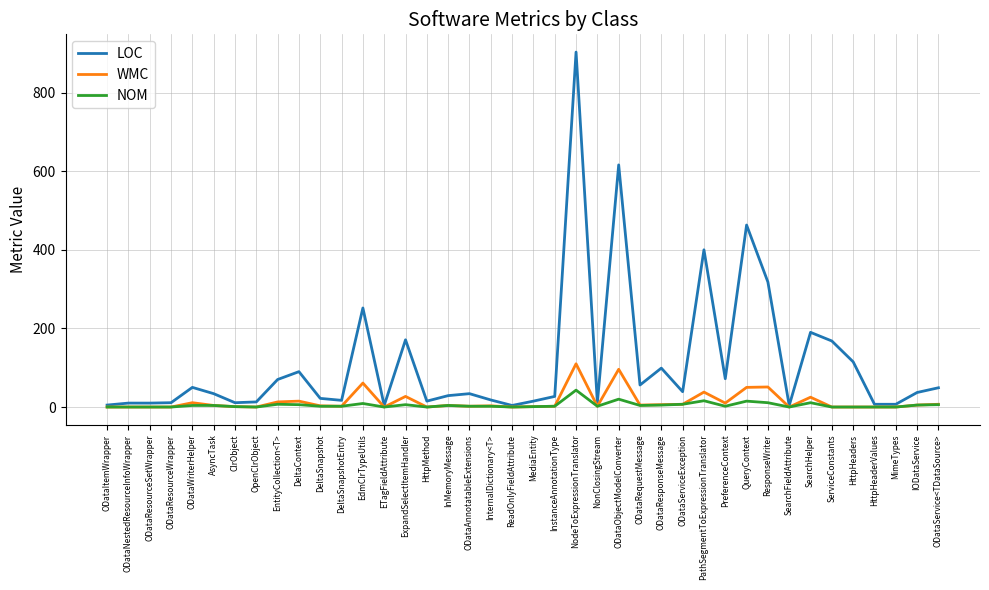

How many values in the LOC series are below 34?

19